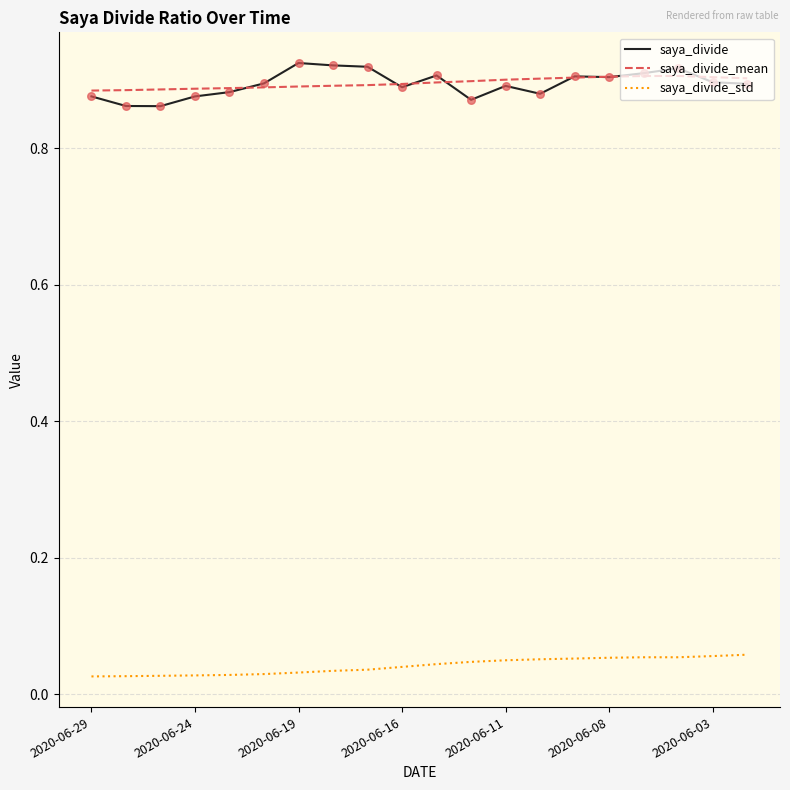

Which series has the largest range (max minus min)?

saya_divide